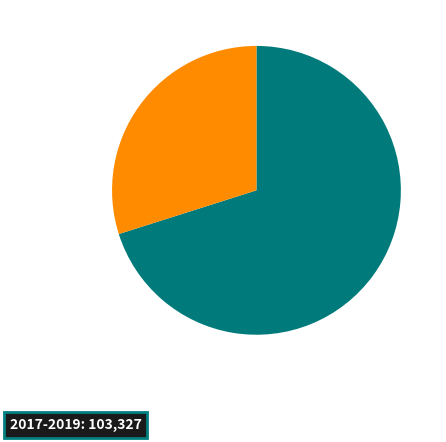

Does any single category account for the majority?

Yes